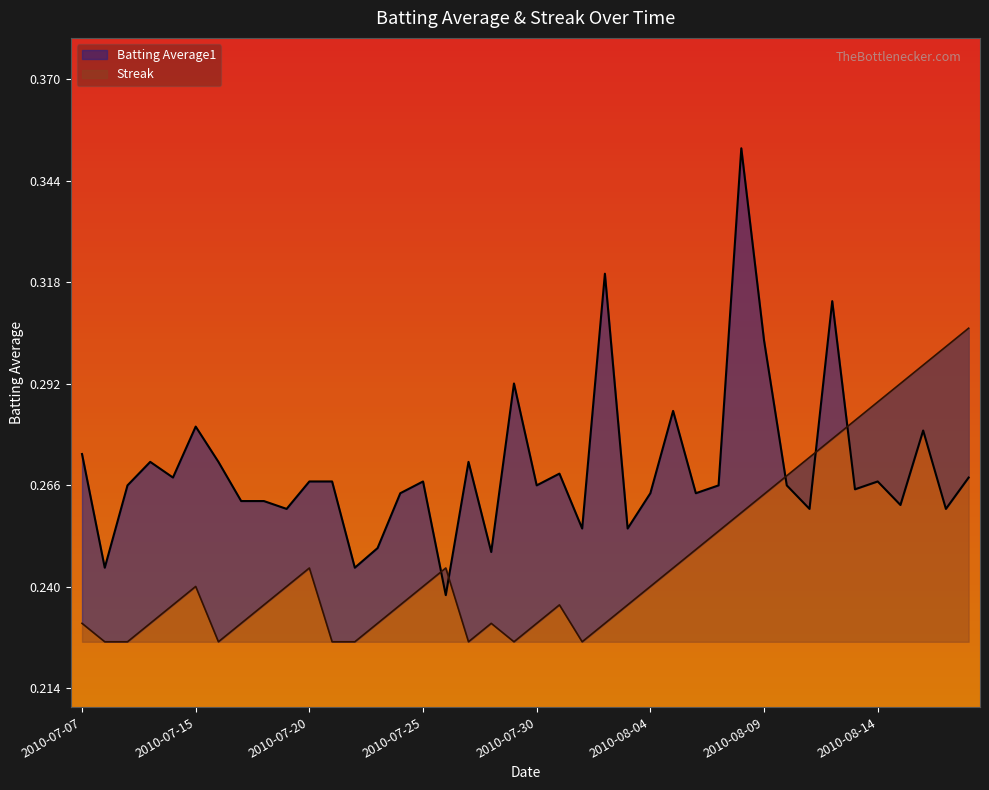

List the series in order of their overall mean, lowest first.

Streak, Batting Average1